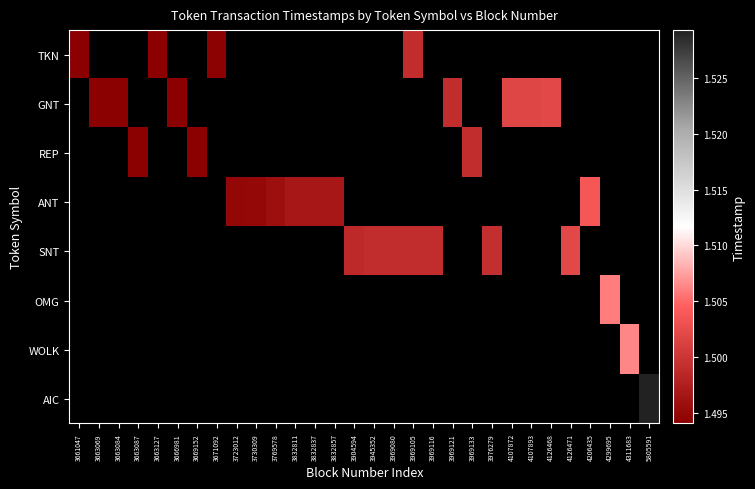

At 3663084, list the series in order from largest to smallest.

TKN, GNT, REP, ANT, SNT, OMG, WOLK, AIC